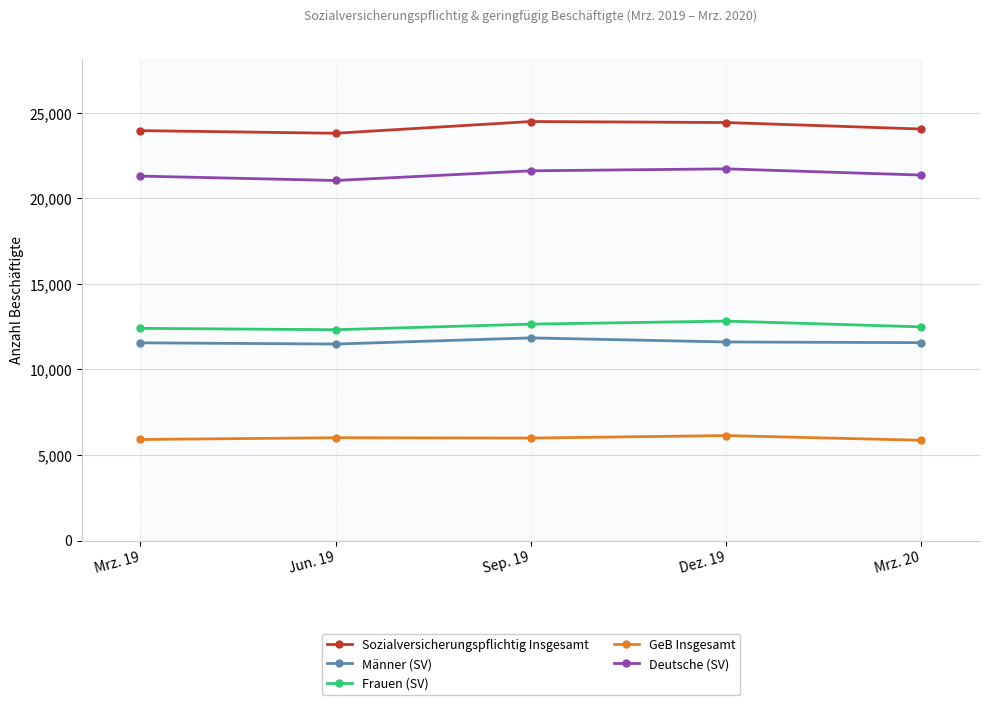

The value of GeB Insgesamt at Sep. 19 is 10206. True or false?

False